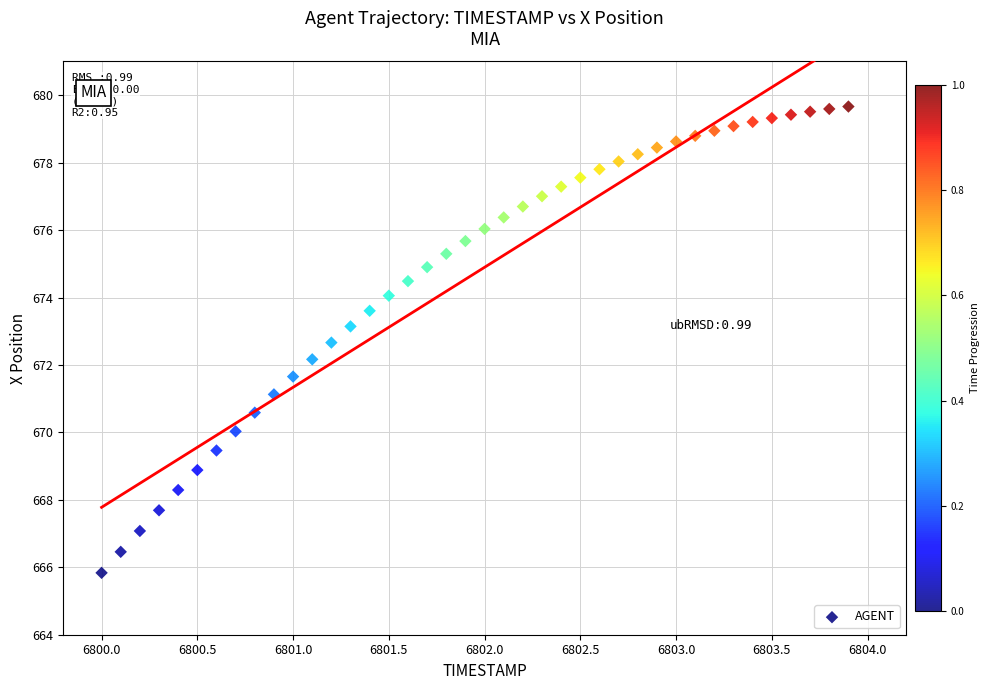

What is the range of Y values (max minus min)?

13.8